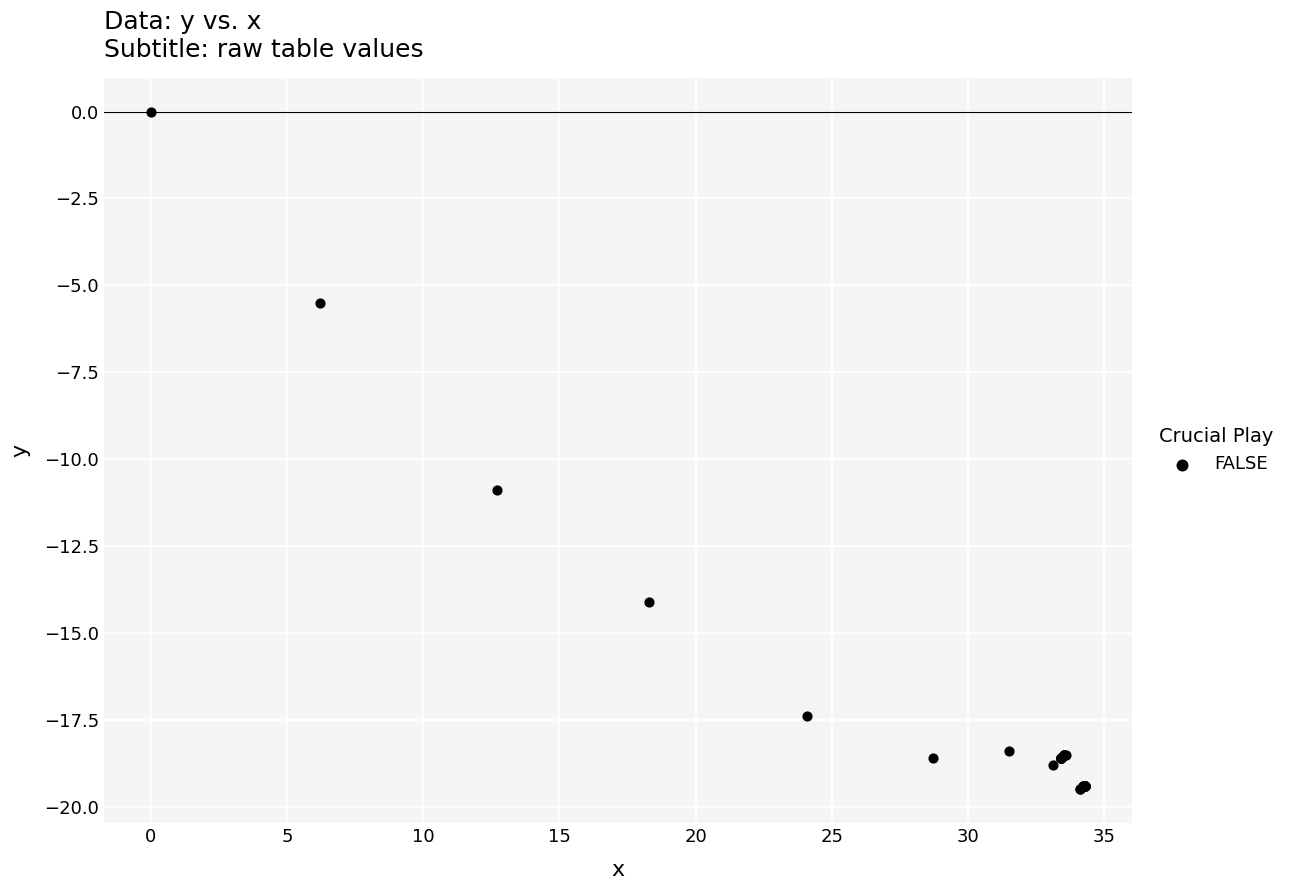

What Y value in the scatter plot is closest to -9?

-10.9